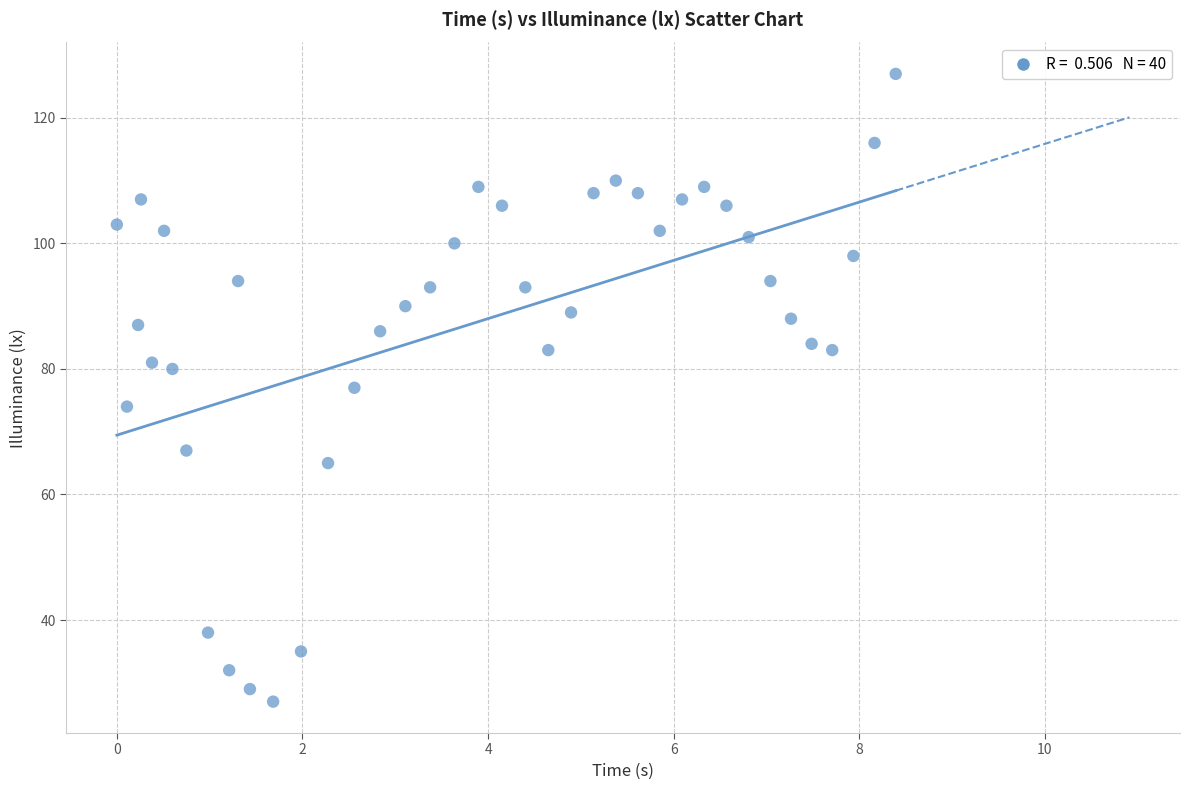

What is the range of Y values (max minus min)?

100